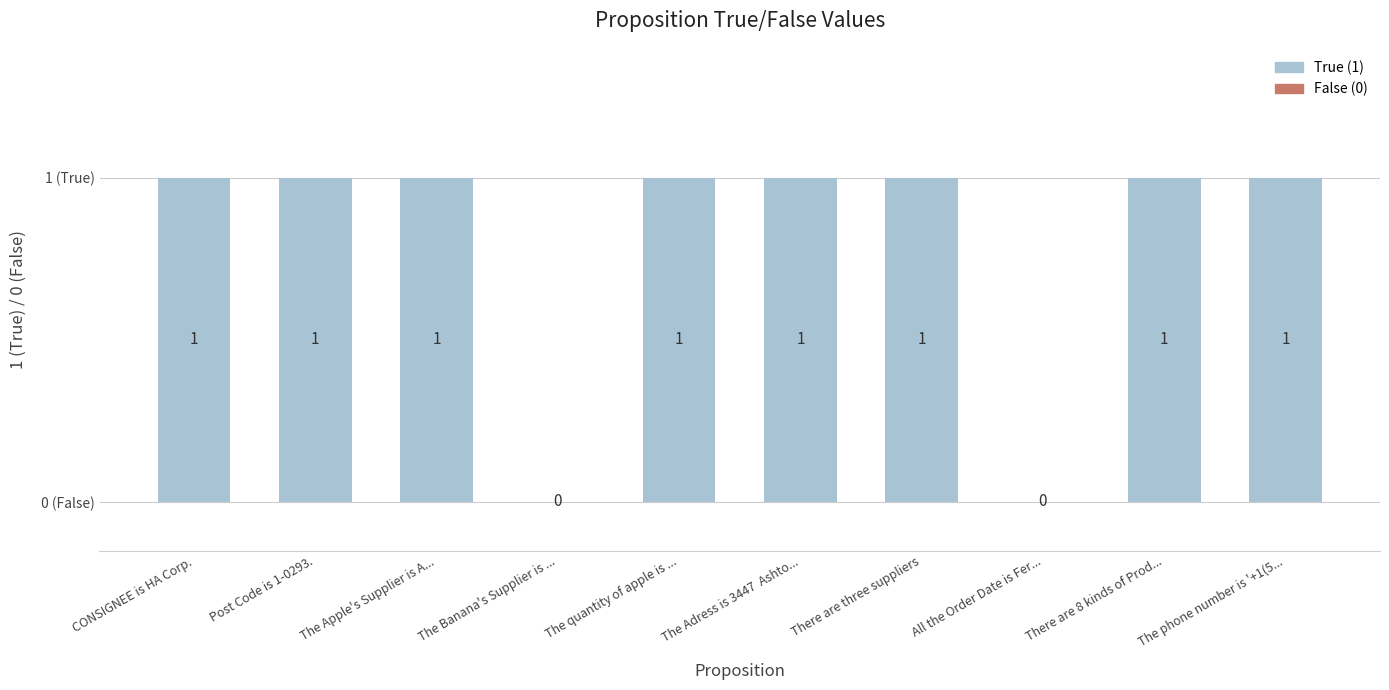

Is it true that the value at The Adress is 3447  Ashto... is 1?

True